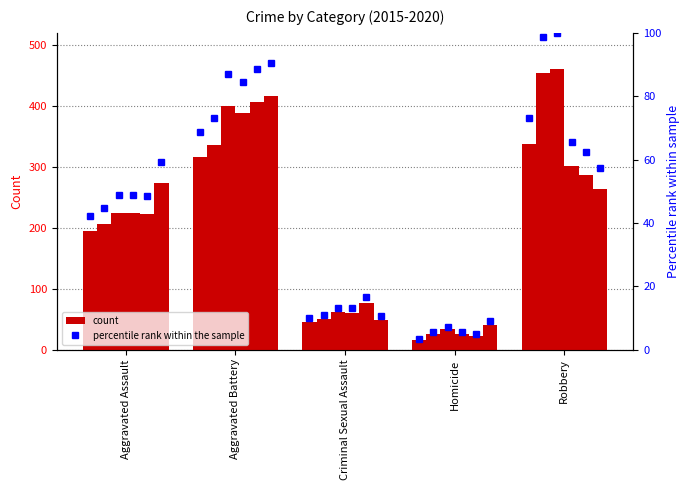

What is the label of the 2nd bar from the right?

Homicide